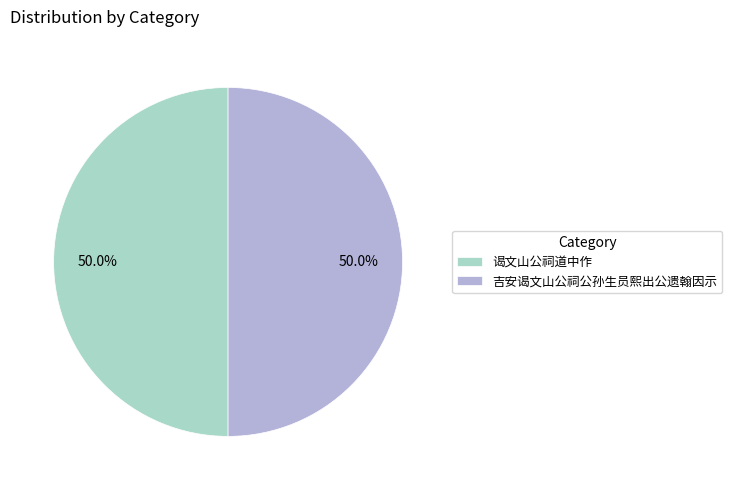

Approximately how many times larger is the value at 吉安谒文山公祠公孙生员熙出公遗翰因示 compared to 谒文山公祠道中作?

1.0